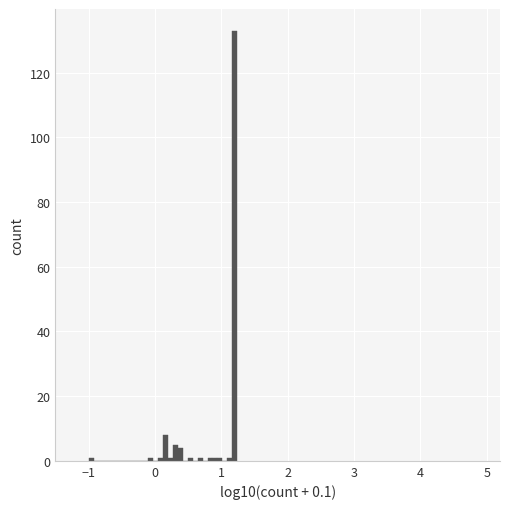

Around what value on the x-axis is the tallest bar? Give the approximate position of its centre, as read against the axis.

1.2